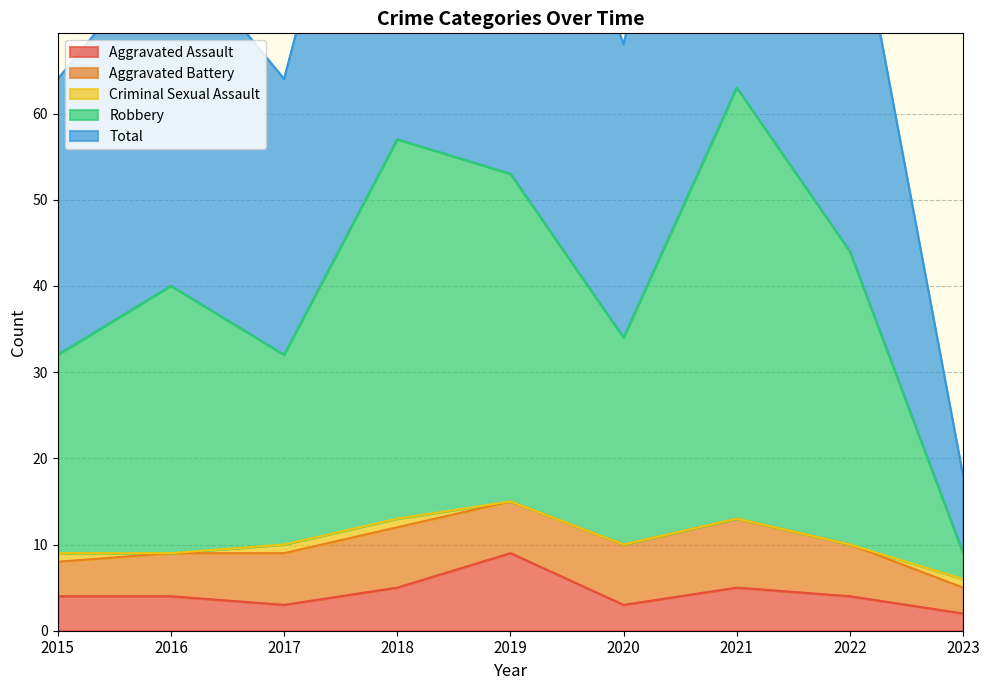

In Aggravated Assault, how many points are higher than both neighbors (excluding endpoints)?

2